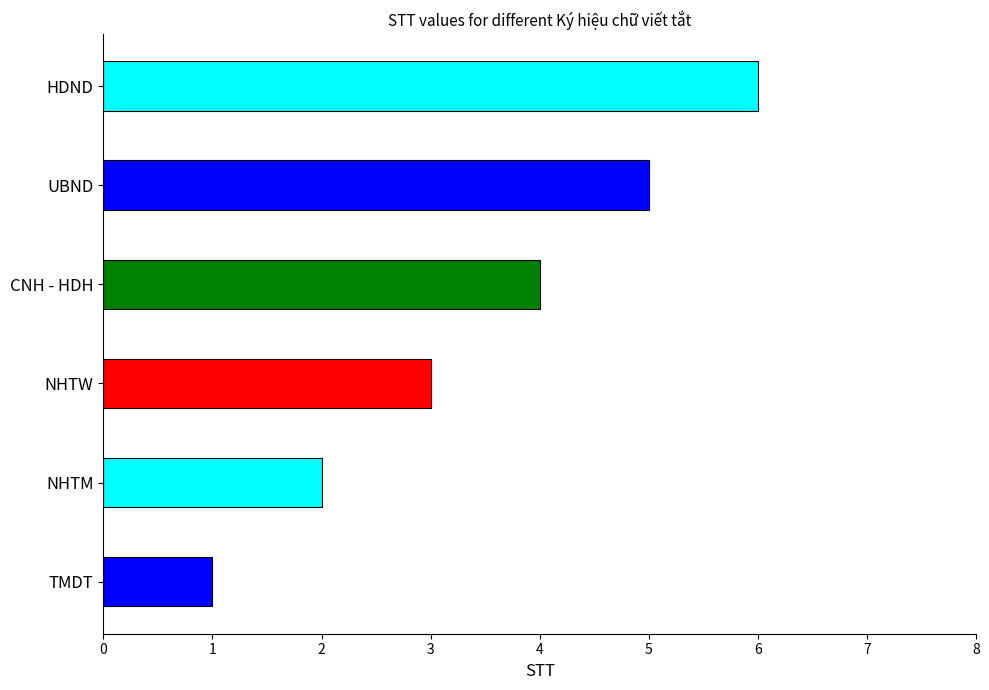

What position from the left is CNH - HDH?

4